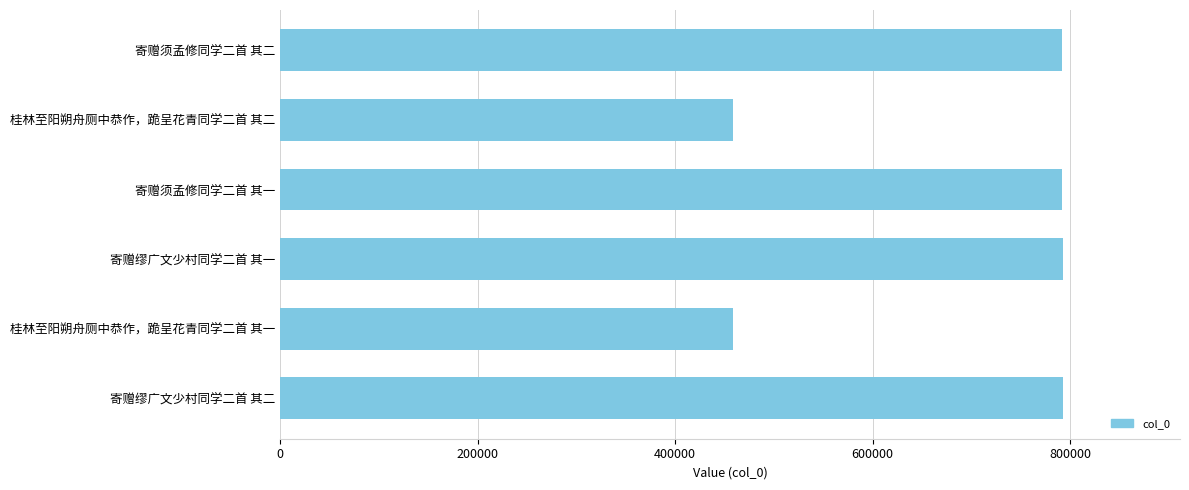

The value at 桂林至阳朔舟厕中恭作，跪呈花青同学二首 其一 is 307906. True or false?

False